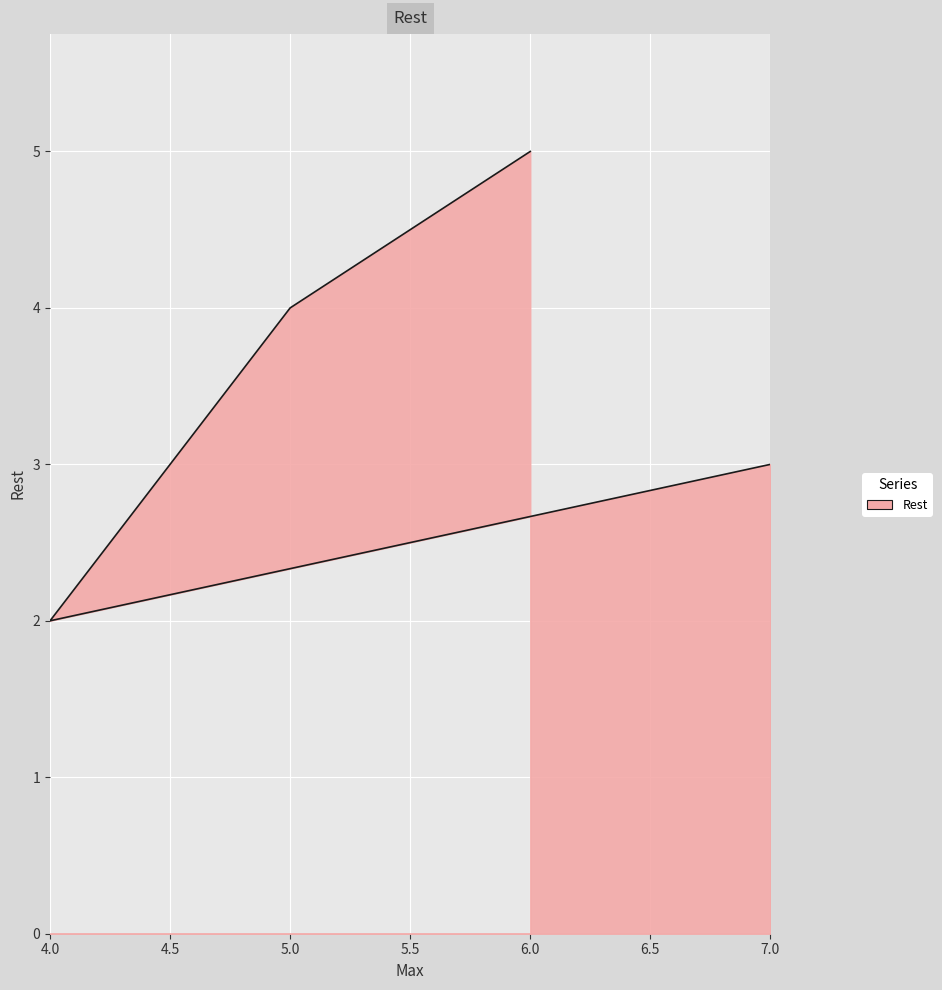

At which label does the data first exceed 4?

6